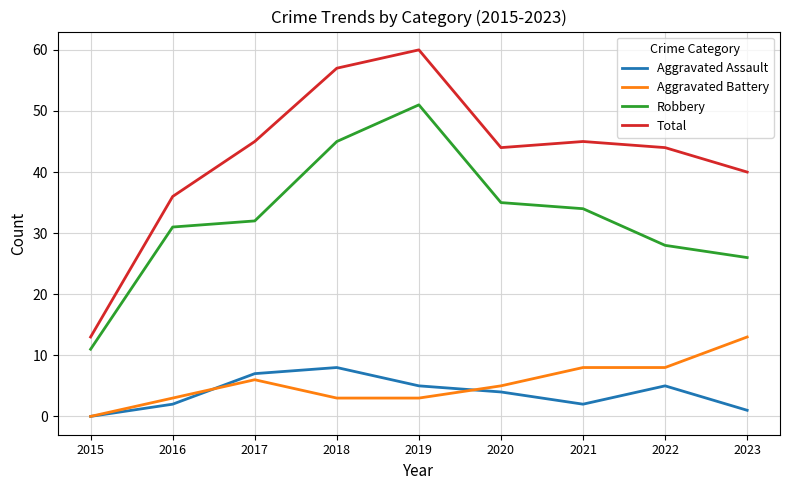

At which category does the chart reach its minimum across all series?

2015